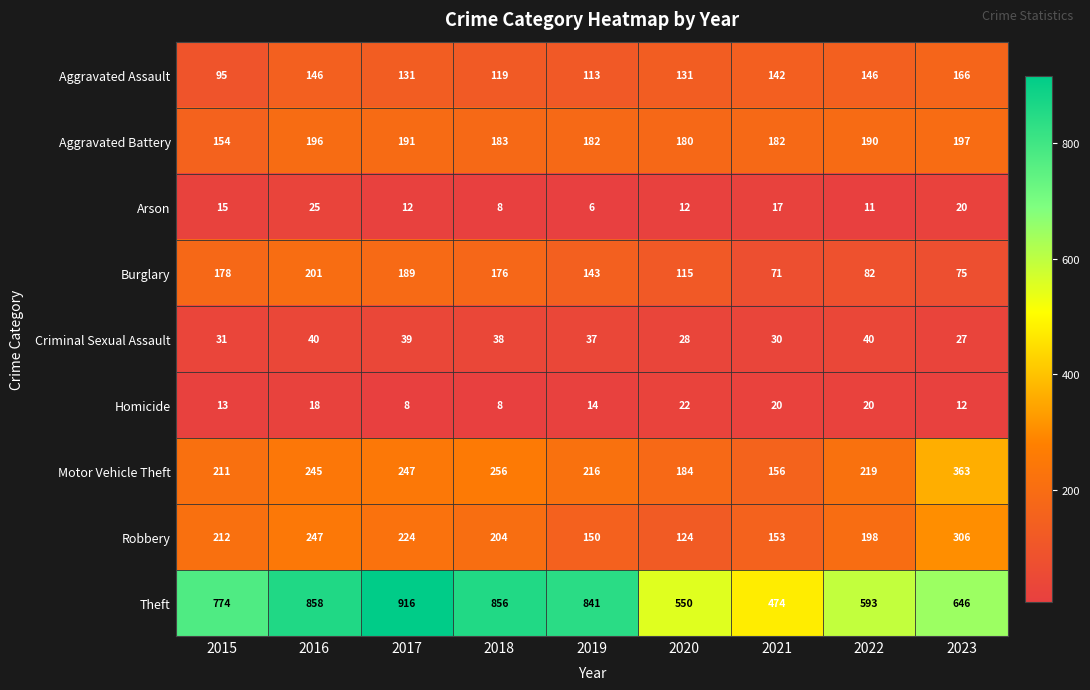

What is the greatest value displayed?

916